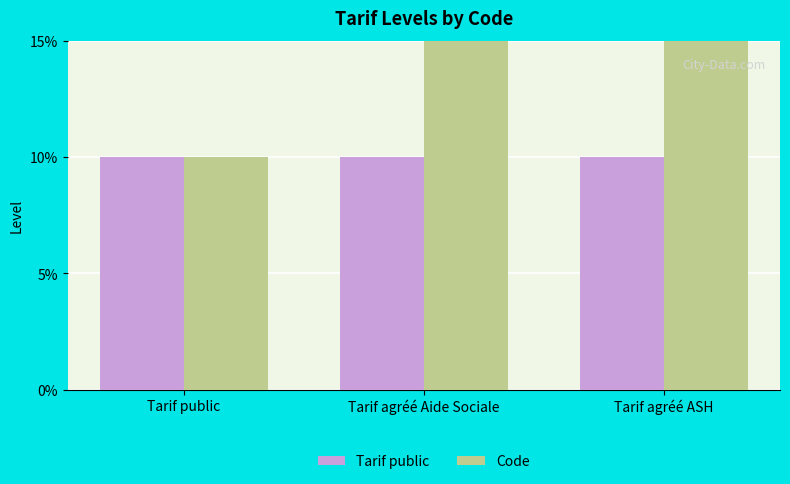

Which series has the largest range (max minus min)?

Code